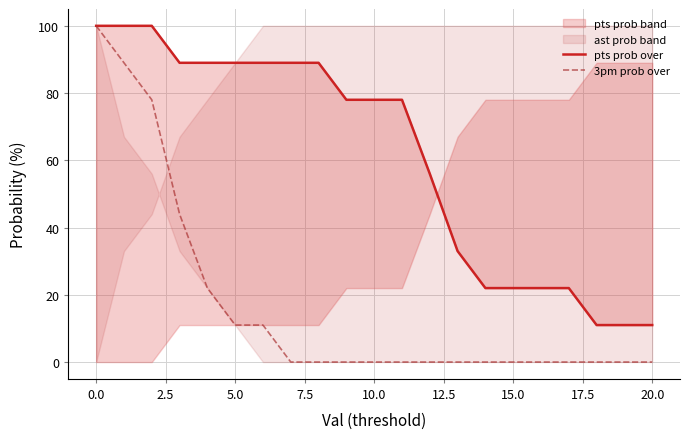

What is the highest value of the 3pm prob over series?

100